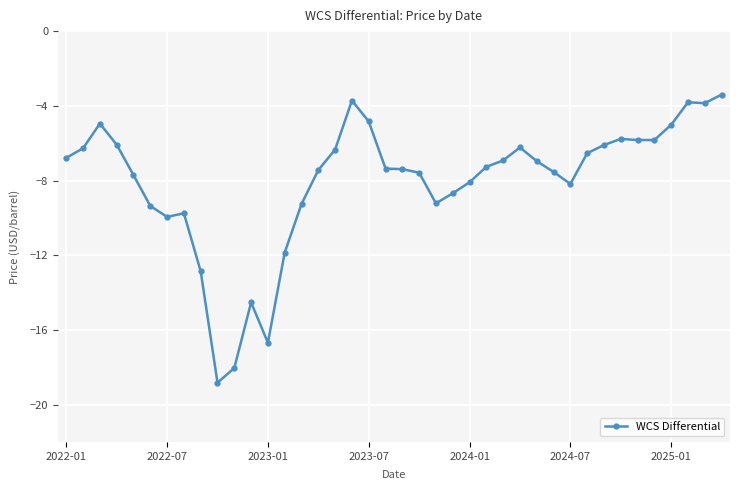

What is the value of the 32nd point from the left?

-6.5